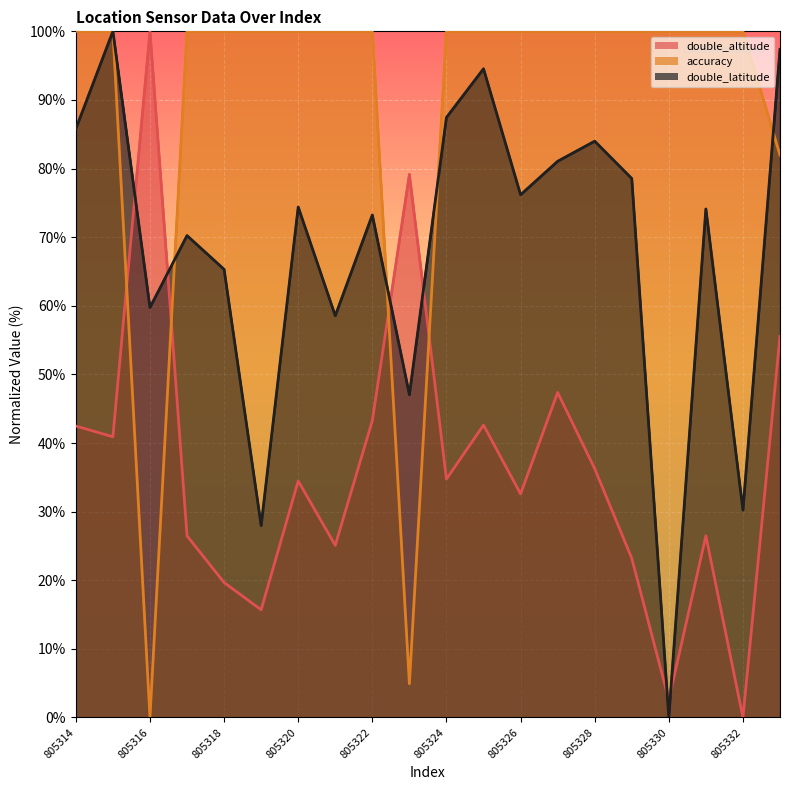

Between 805322 and 19, which series saw the biggest shift?

double_altitude (line)